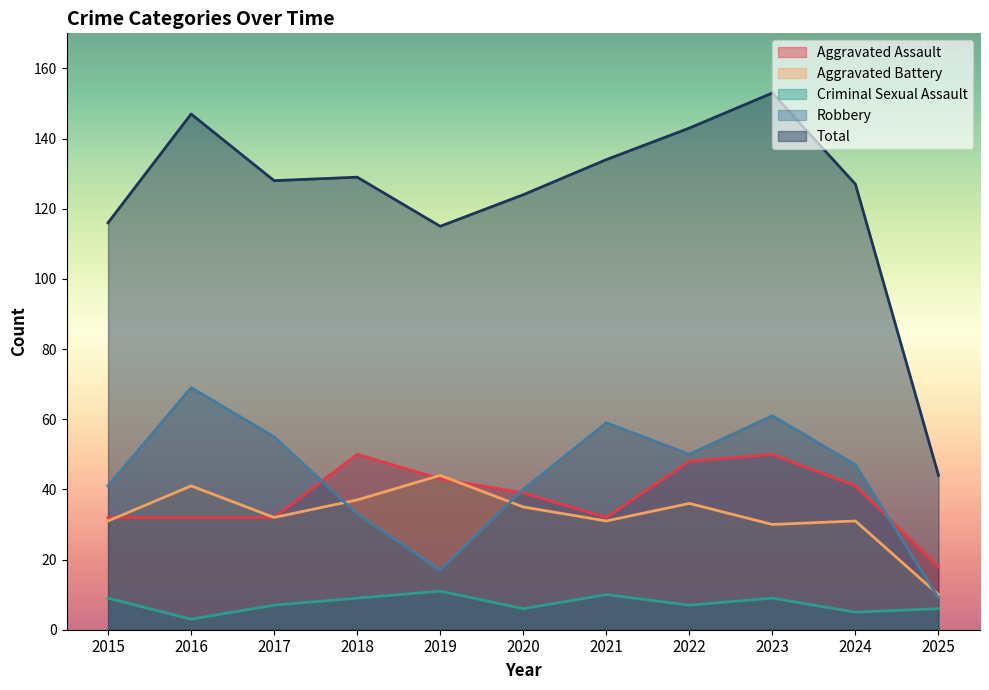

Is the value of Total at 2025 greater than the value of Criminal Sexual Assault at 2019?

Yes